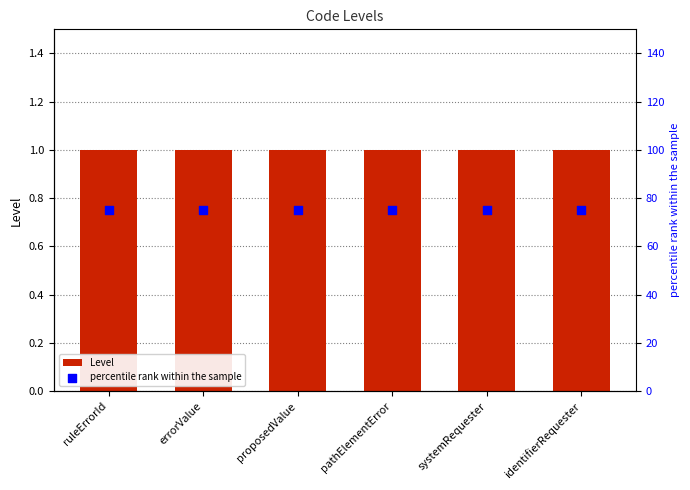

Which series has the widest spread of Y values?

Level